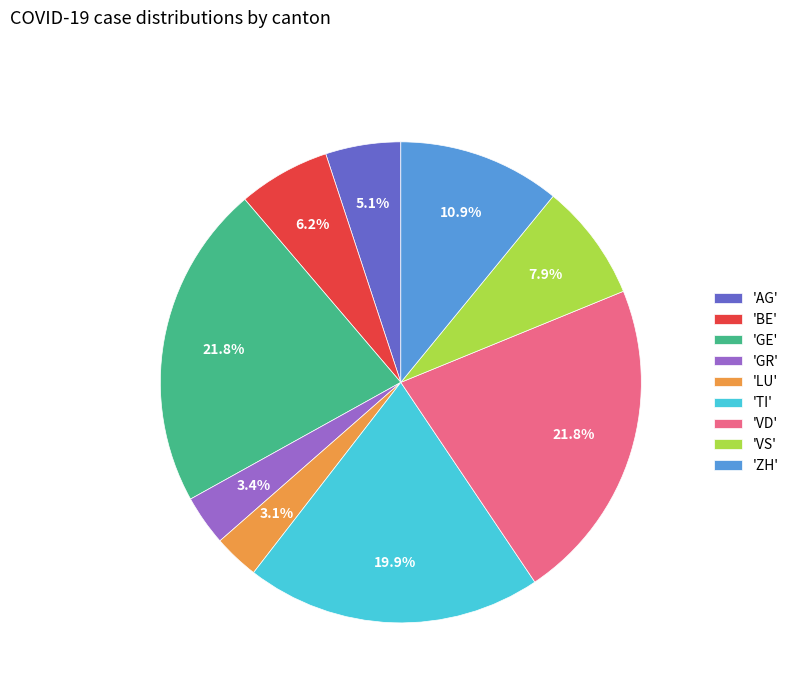

What is the ratio of the value at 'BE' to the value at 'TI'?

0.3